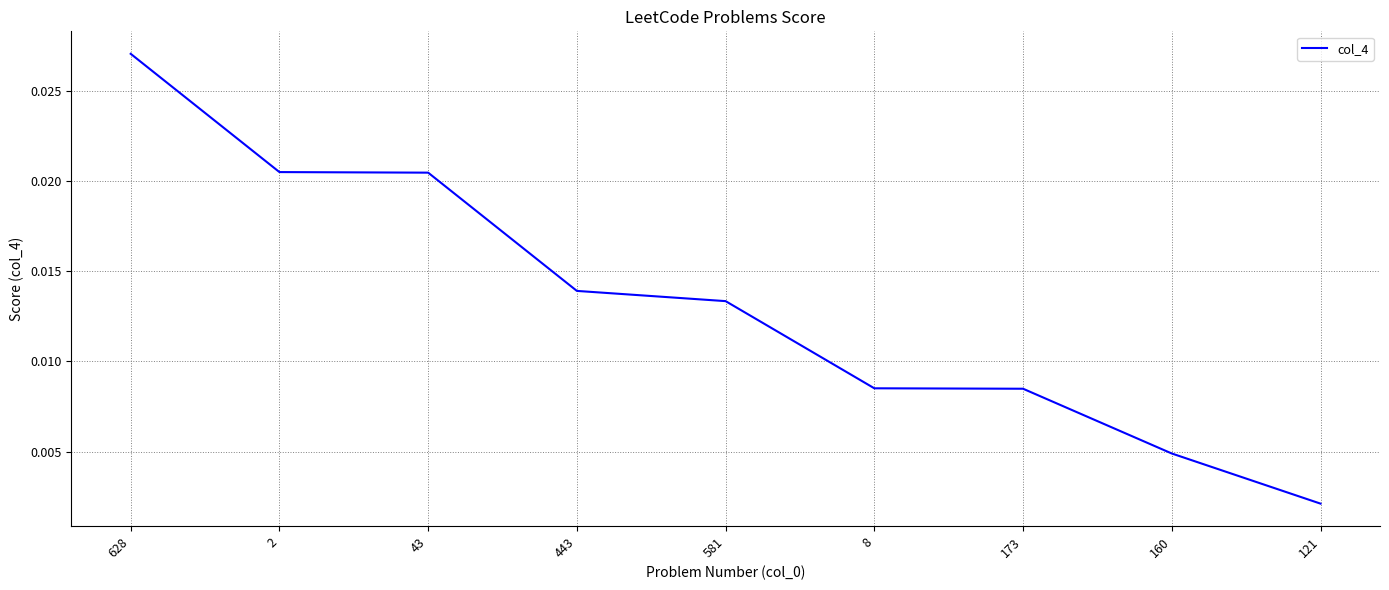

At which label is the value closest to 0?

121